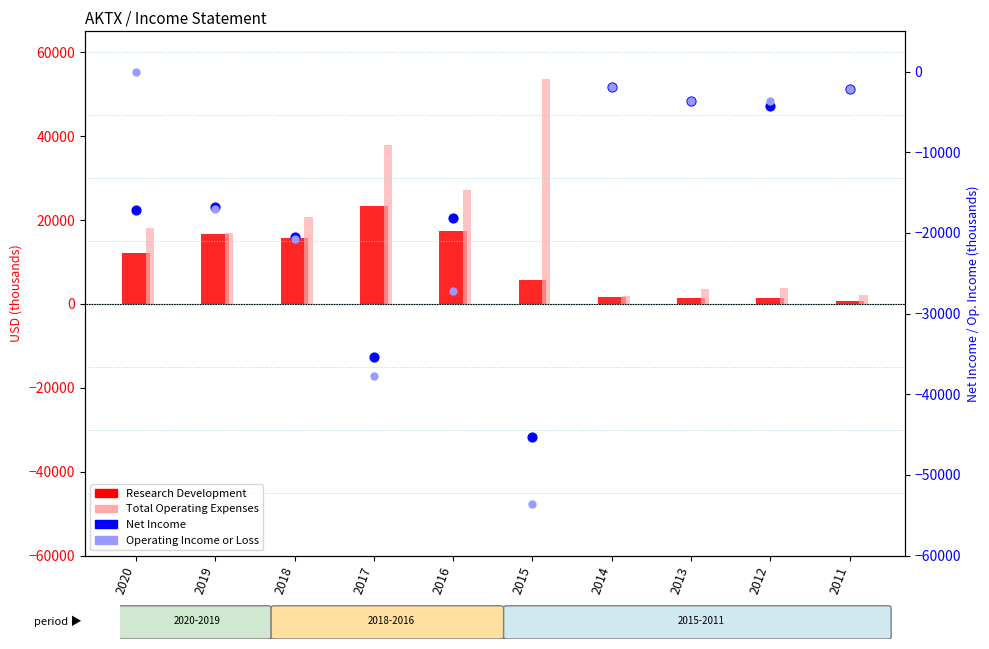

Which series contains the lowest Y value?

Operating Income or Loss